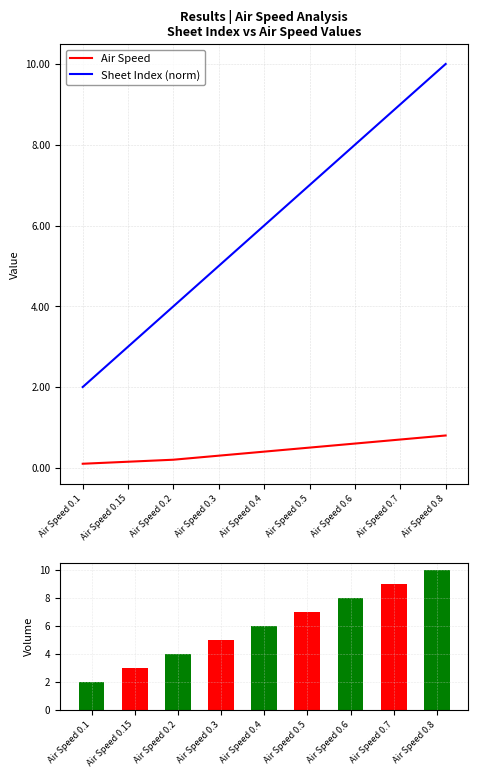

What is the difference between the maximum and minimum values in the Air Speed series?

0.7